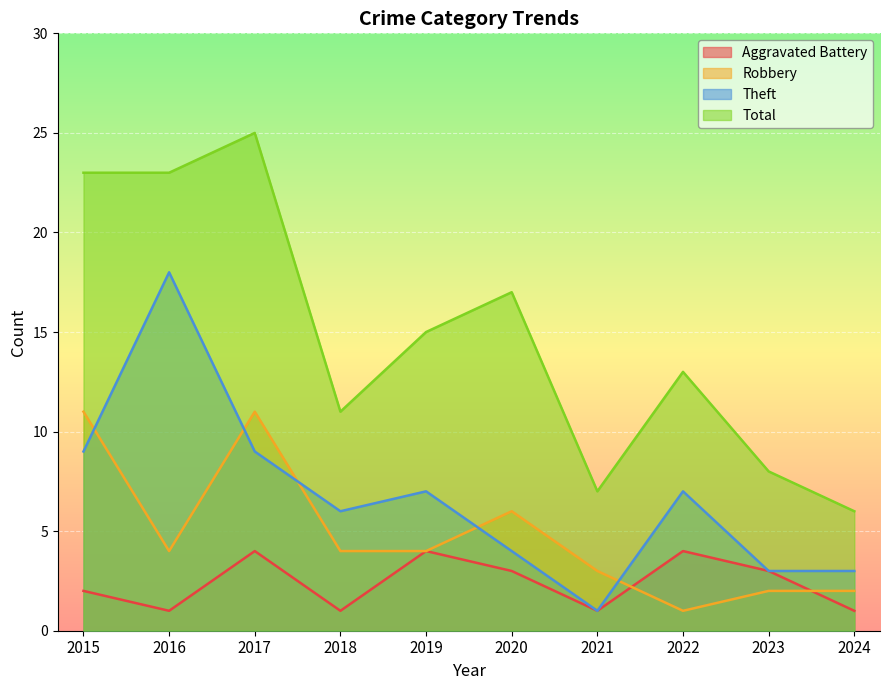

List the series in order of their peak value, highest first.

Total, Theft, Robbery, Aggravated Battery